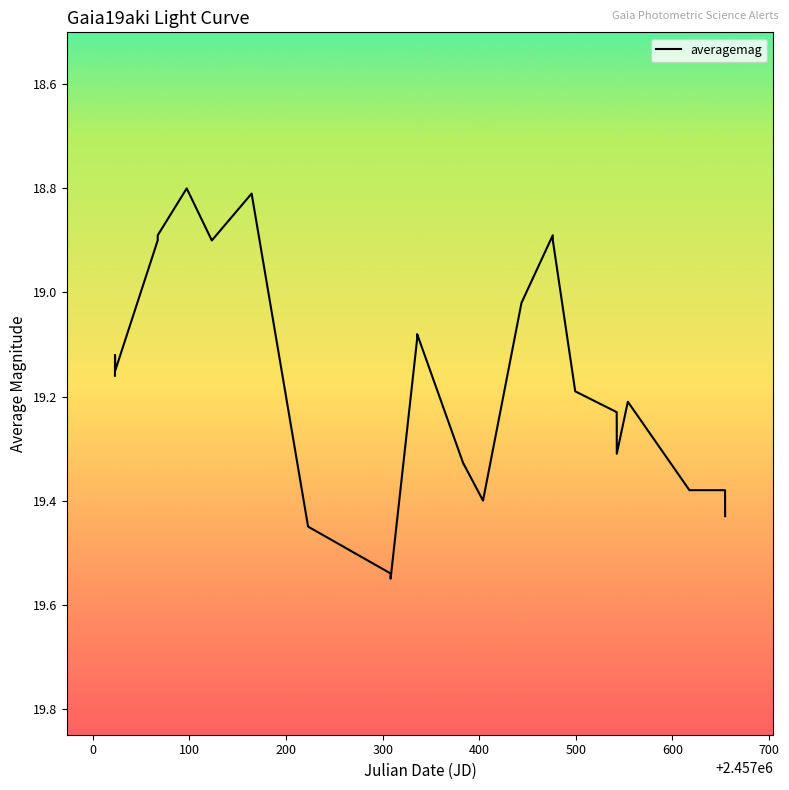

What is the smallest value displayed?

18.8